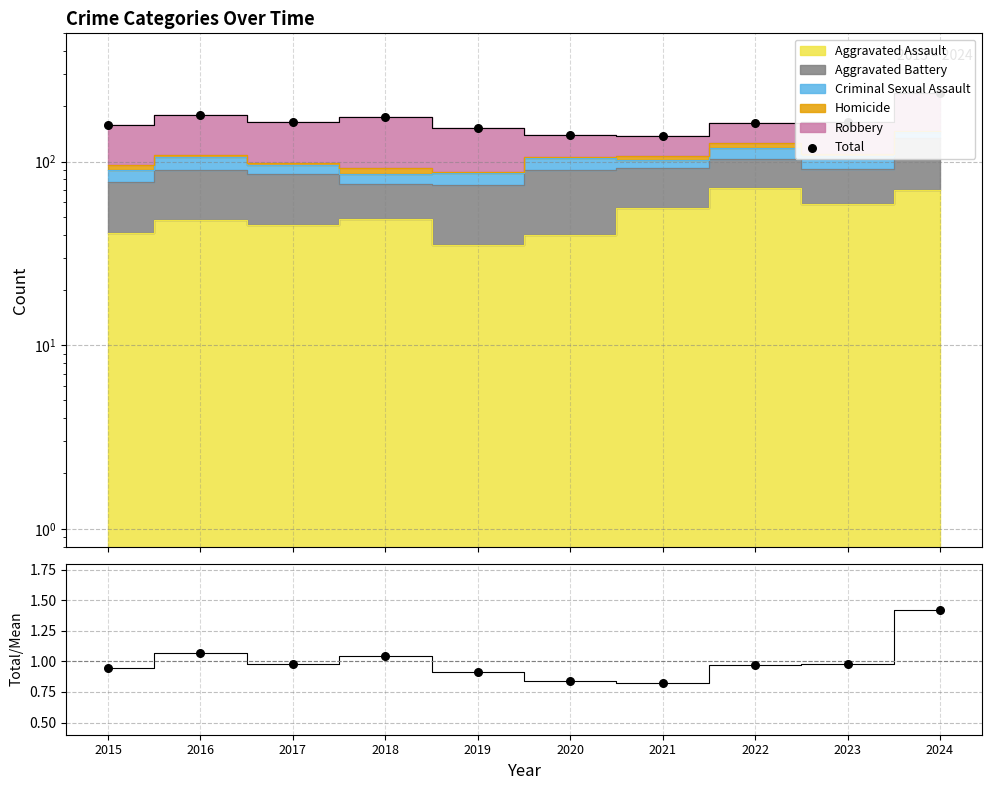

At how many categories does at least one series exceed 144?

8